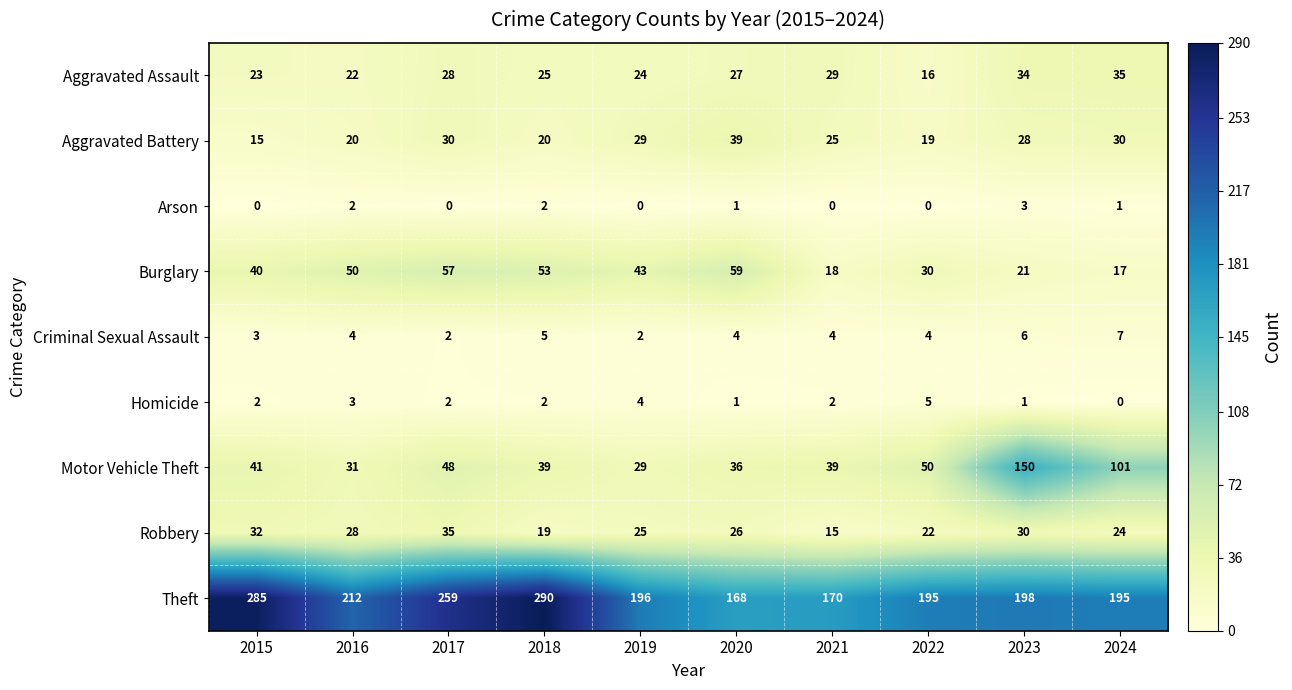

The value of Arson at 2023 is 3. True or false?

True